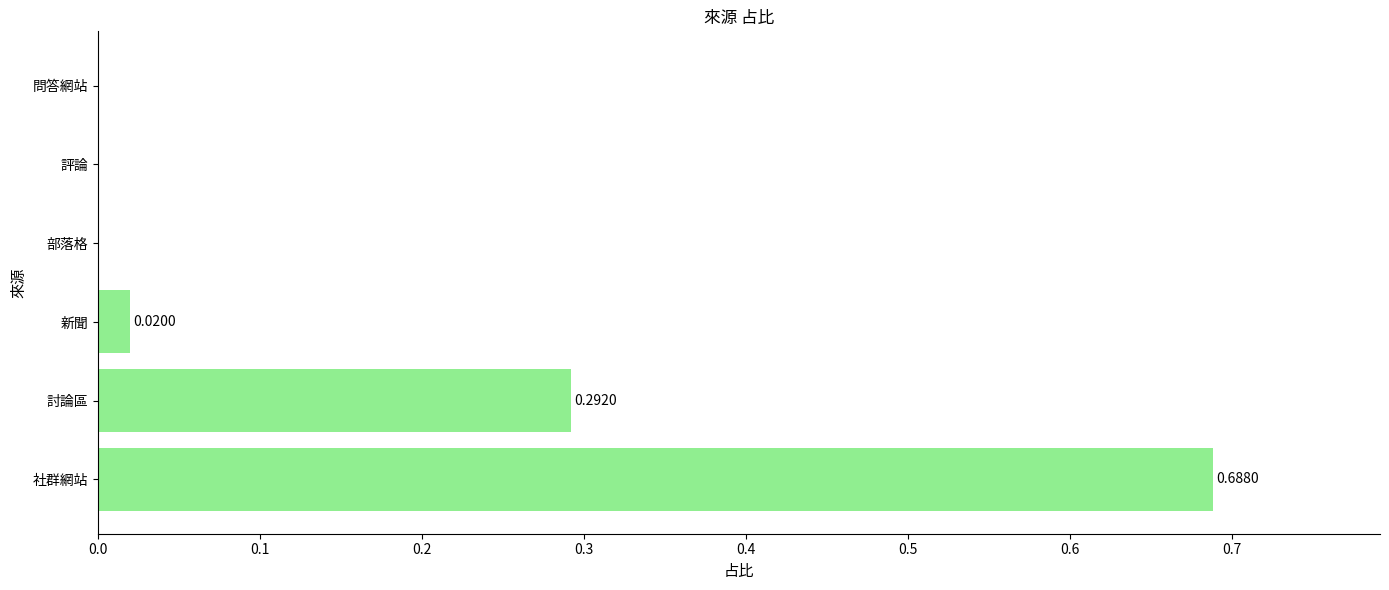

What is the sum of the values at 討論區 and 社群網站?

1.0